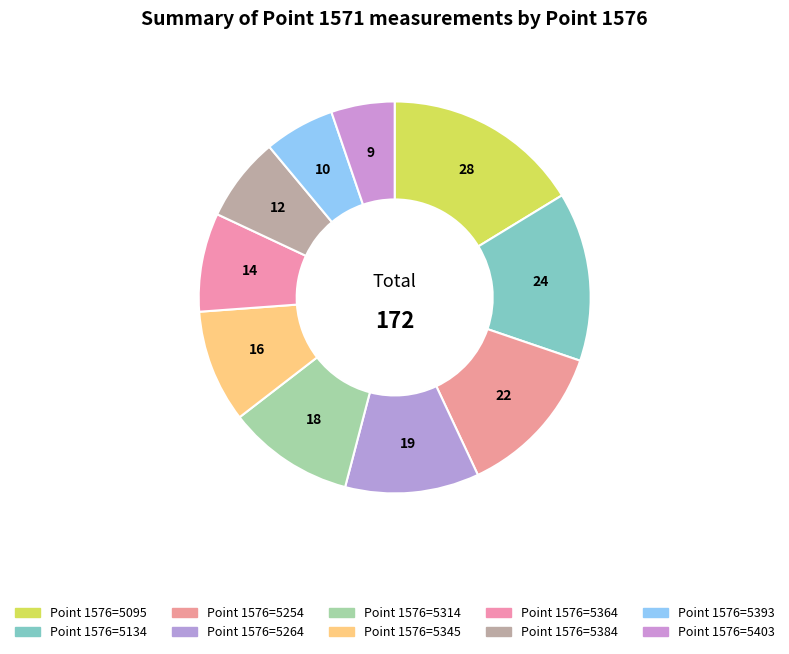

To the nearest percent, what is the average slice percentage?

10%